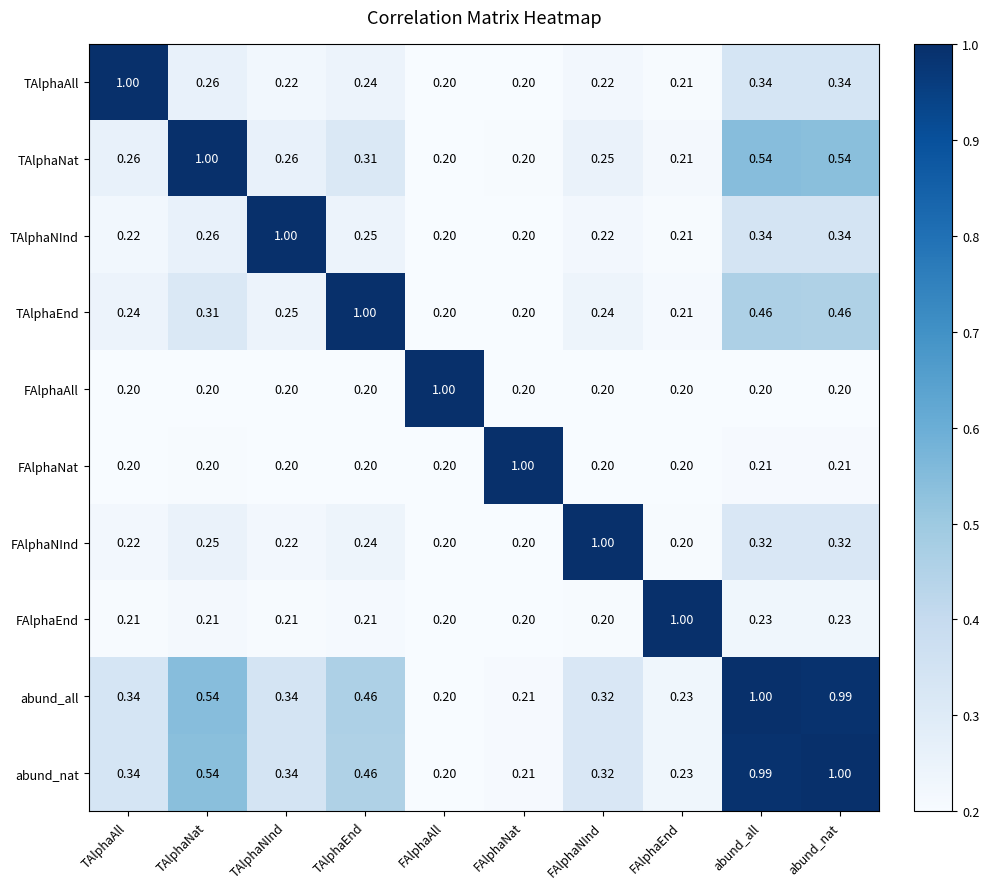

At which label does FAlphaAll reach its peak?

FAlphaAll